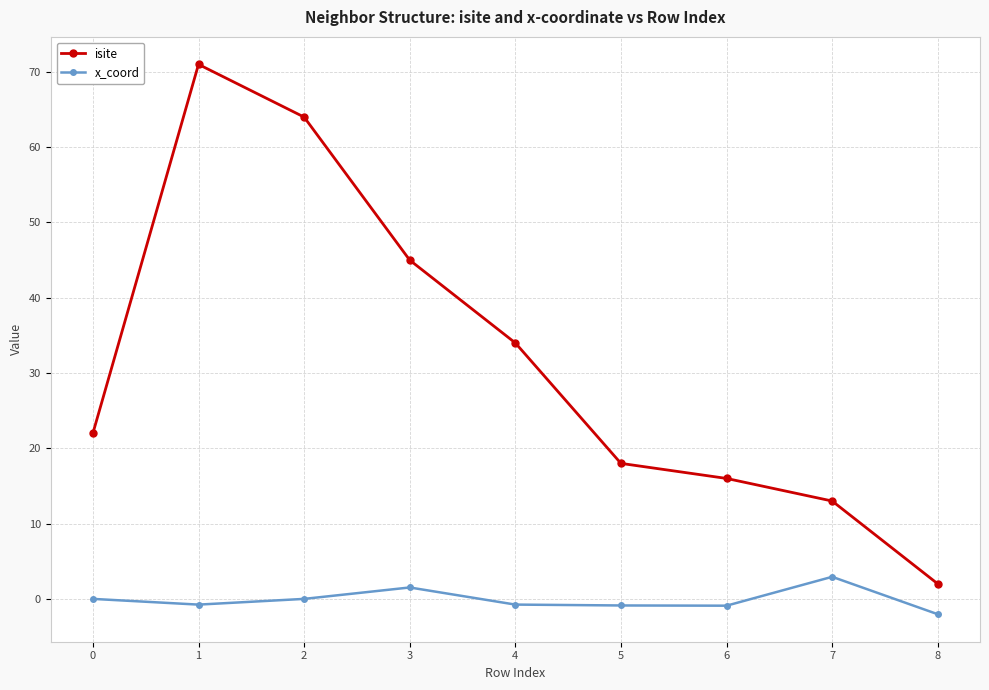

Which category has the highest value across all series?

1